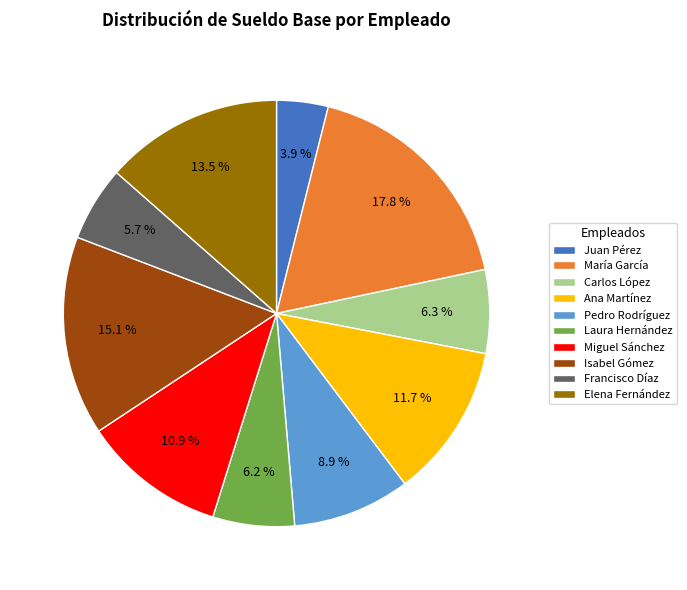

Count the number of slices in the pie.

10